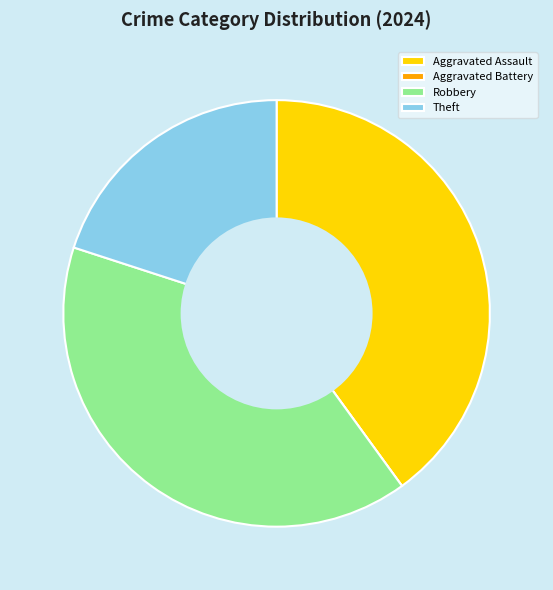

Does any single category account for the majority?

No